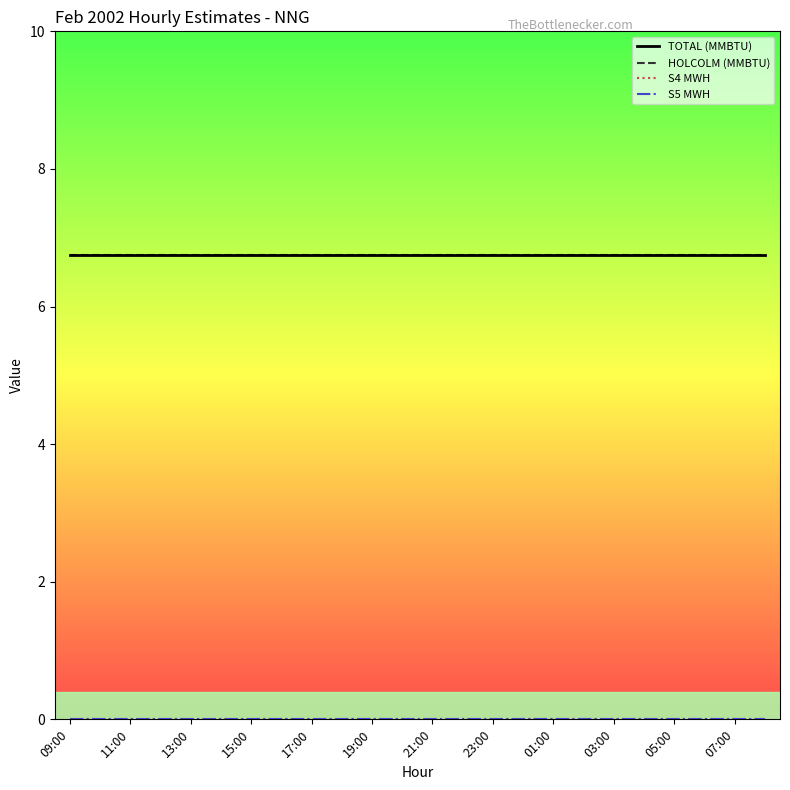

True or false: HOLCOLM (MMBTU) and S4 MWH cross at least once.

False